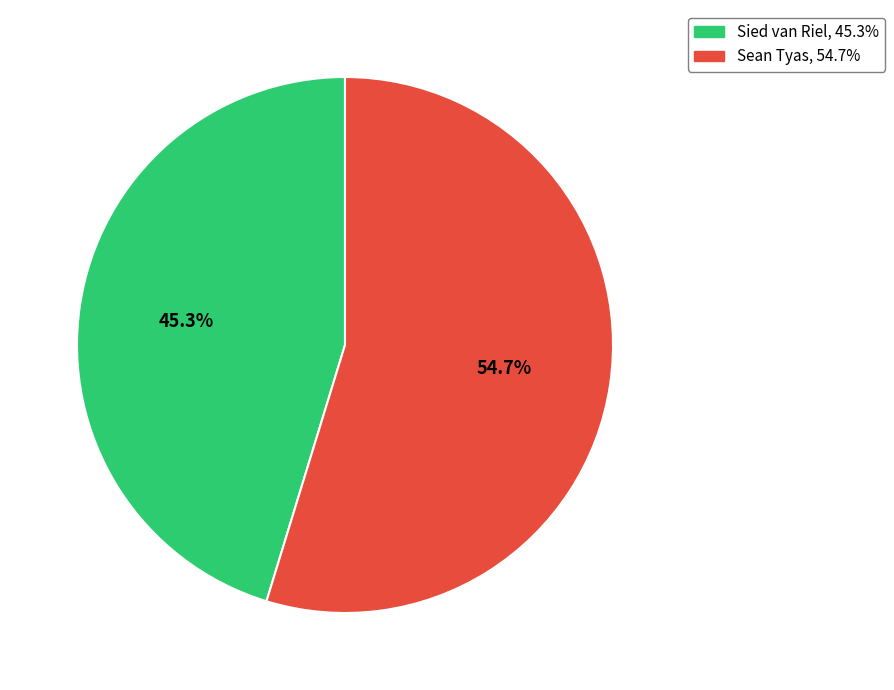

Is it true that Sied van Riel is 54% of the pie?

False